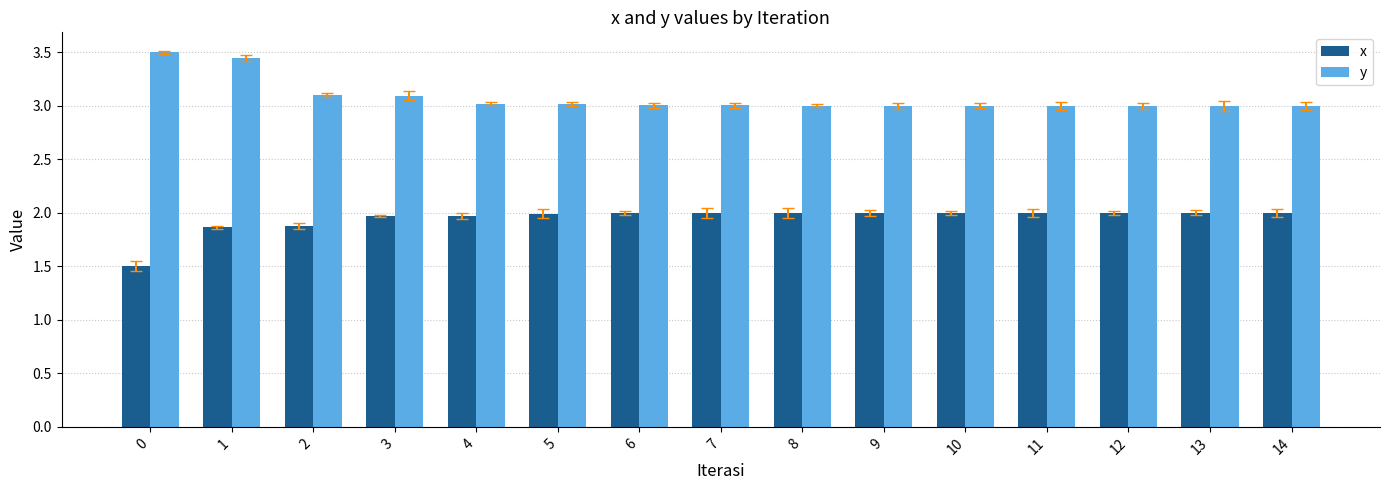

What is the sum of all y values?

46.2